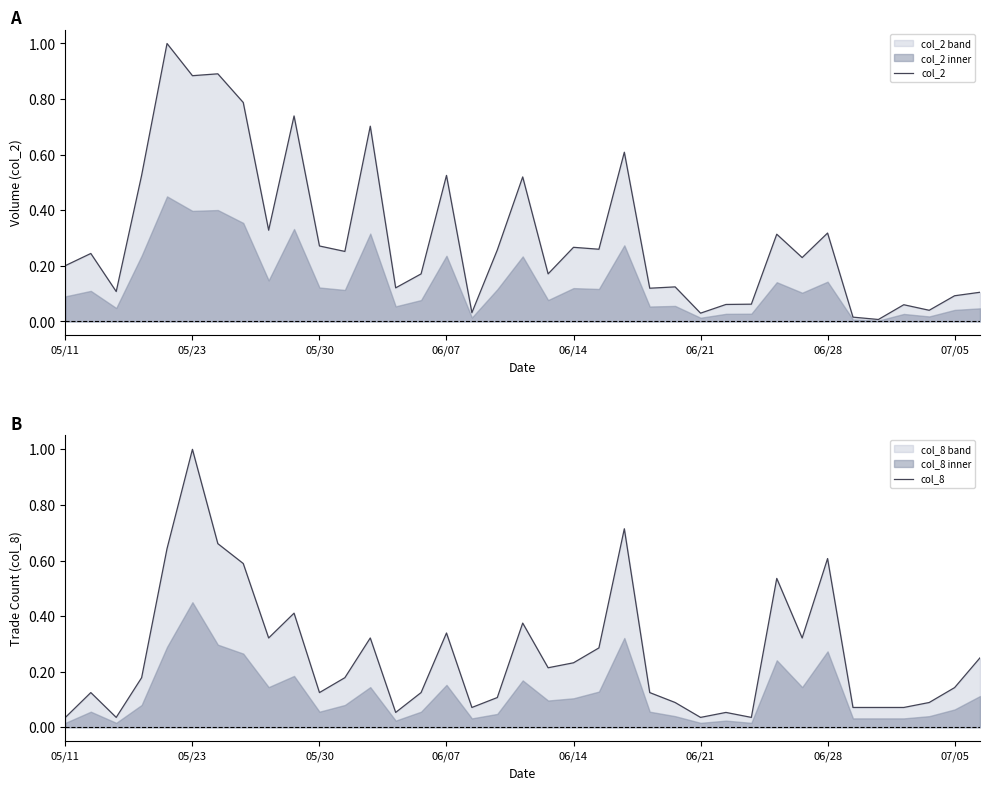

What is the maximum value for col_2?

1.0